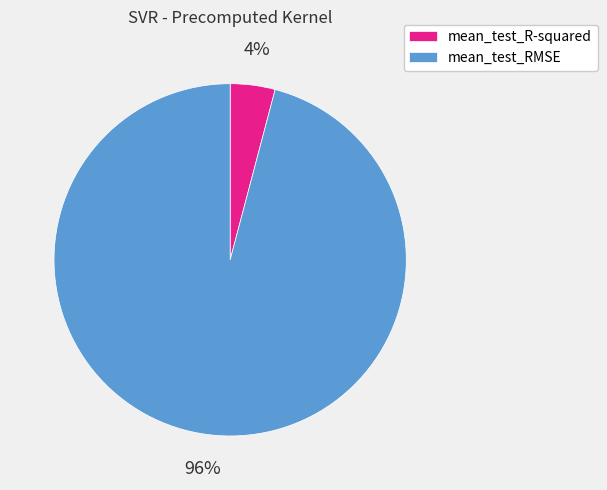

Rank the categories by value from highest to lowest.

mean_test_RMSE, mean_test_R-squared